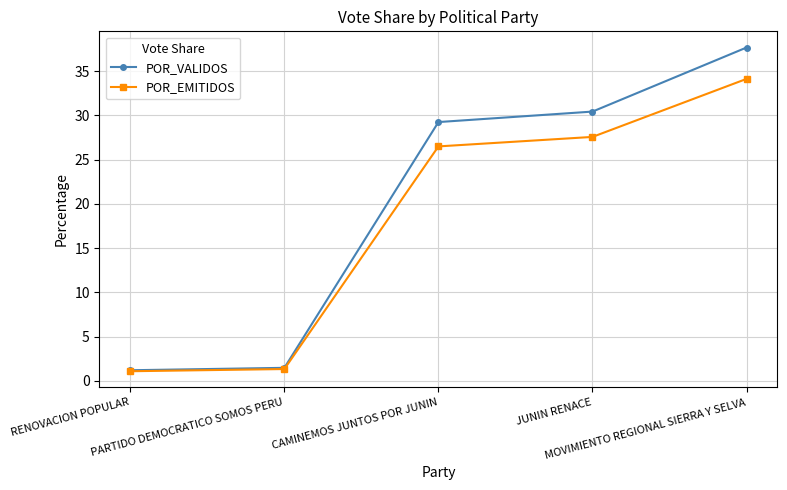

How many series are shown in this chart?

2